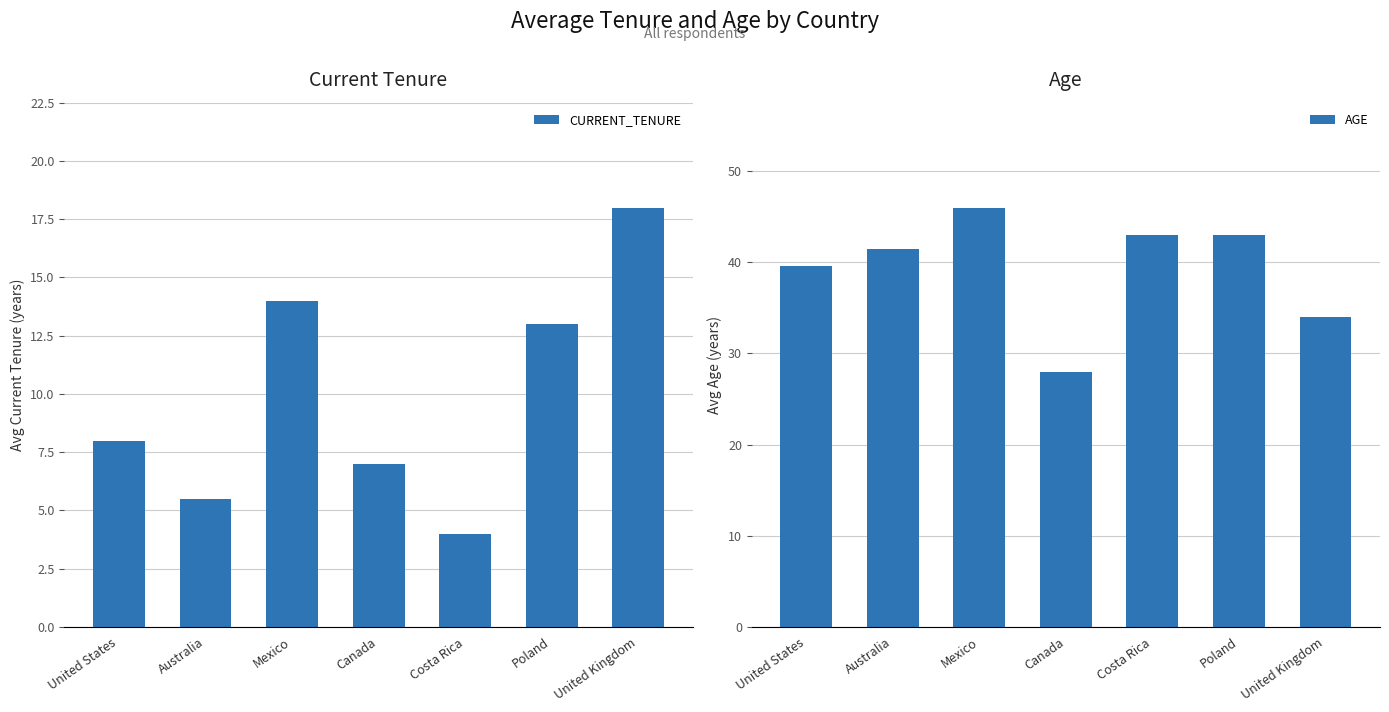

Reading left to right, what are all the values shown in this chart?

CURRENT_TENURE: United States=8.0	Australia=5.5	Mexico=14.0	Canada=7.0	Costa Rica=4.0	Poland=13.0	United Kingdom=18.0
AGE: United States=39.6	Australia=41.5	Mexico=46.0	Canada=28.0	Costa Rica=43.0	Poland=43.0	United Kingdom=34.0